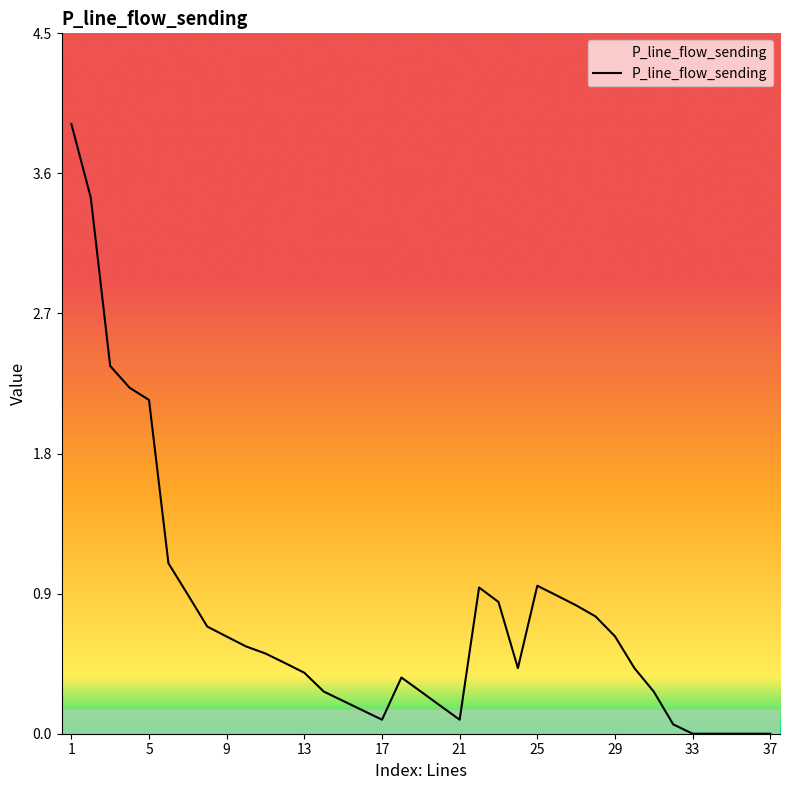

What is the difference between the maximum and minimum values?

3.9